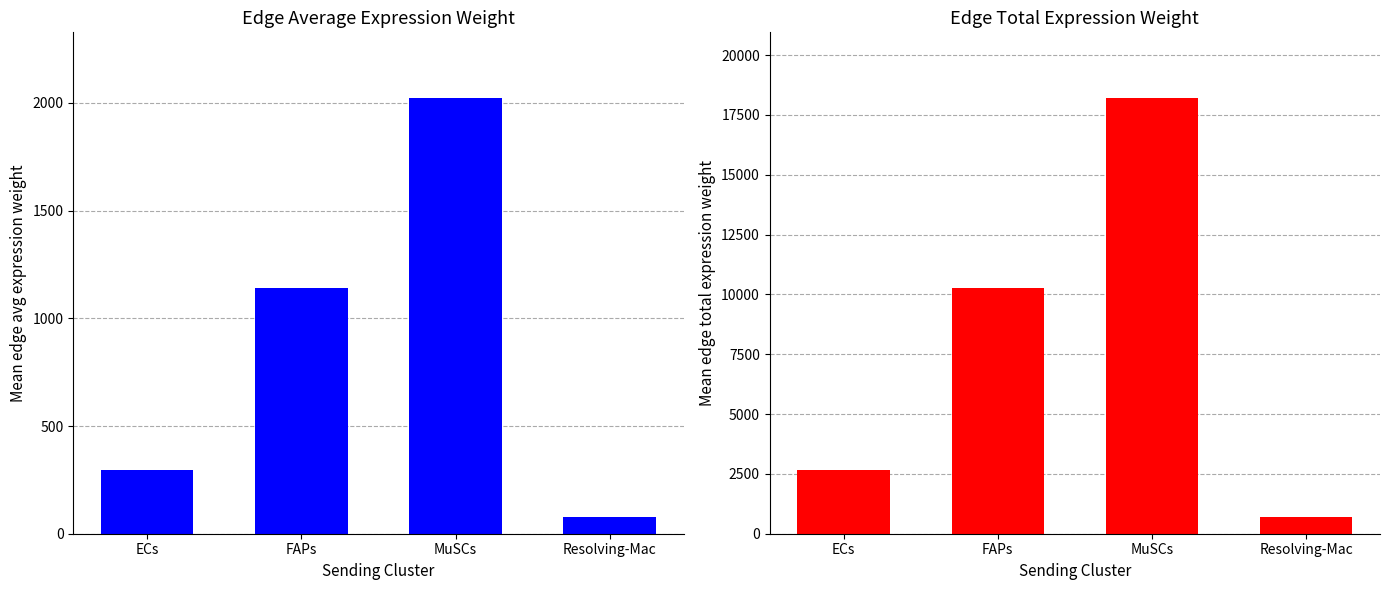

Which has a higher value, MuSCs or Resolving-Mac?

MuSCs